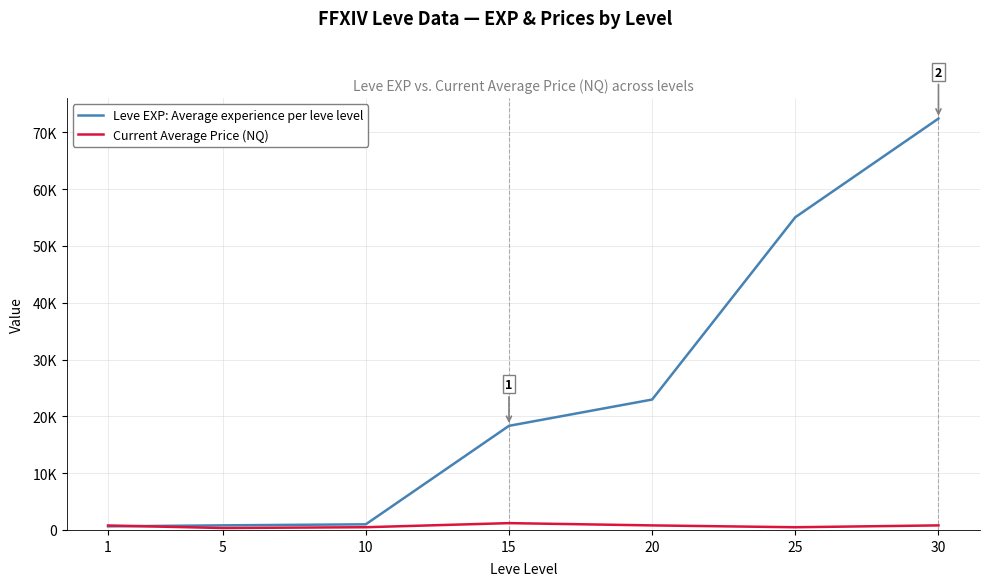

What are all the series names shown in the legend?

Leve EXP: Average experience per leve level, Current Average Price (NQ)